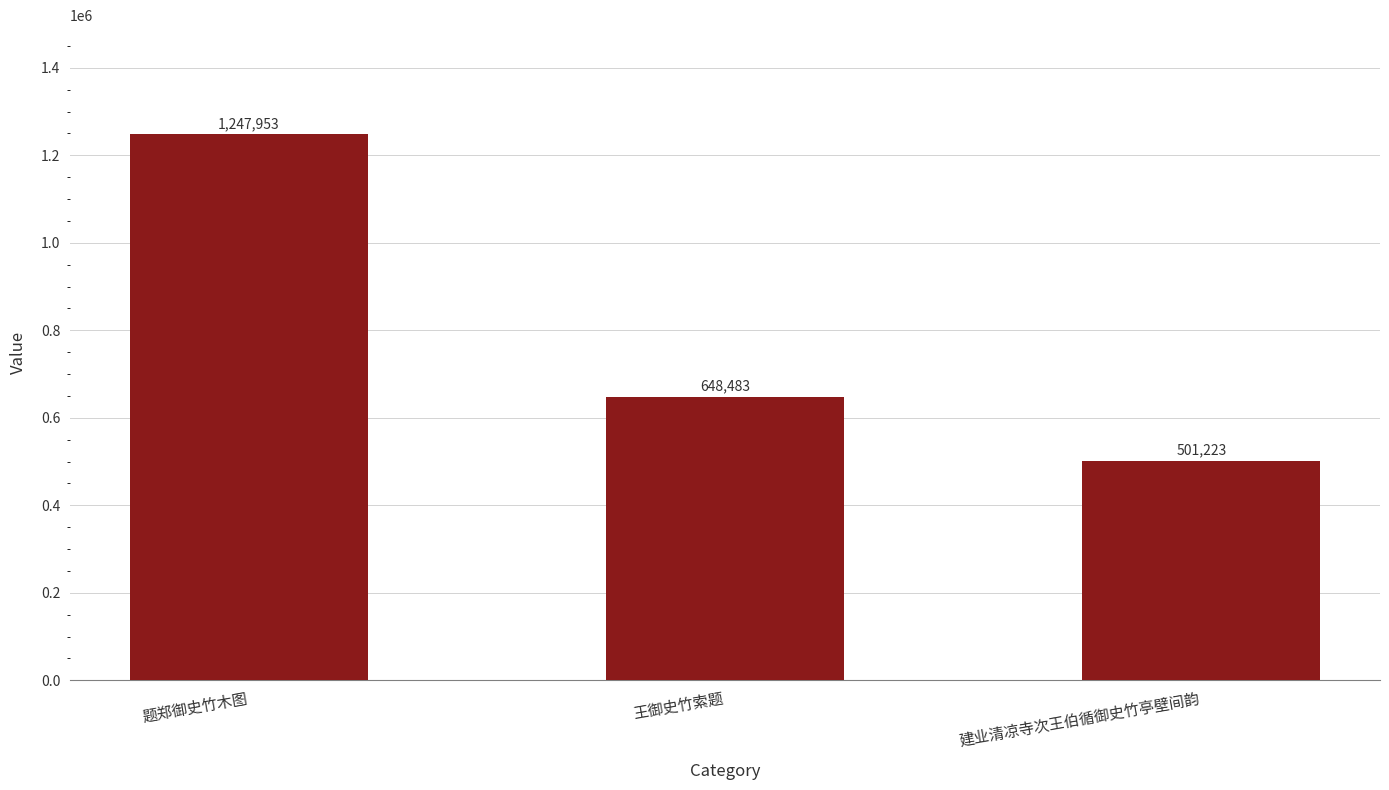

How many bars are there in total?

3